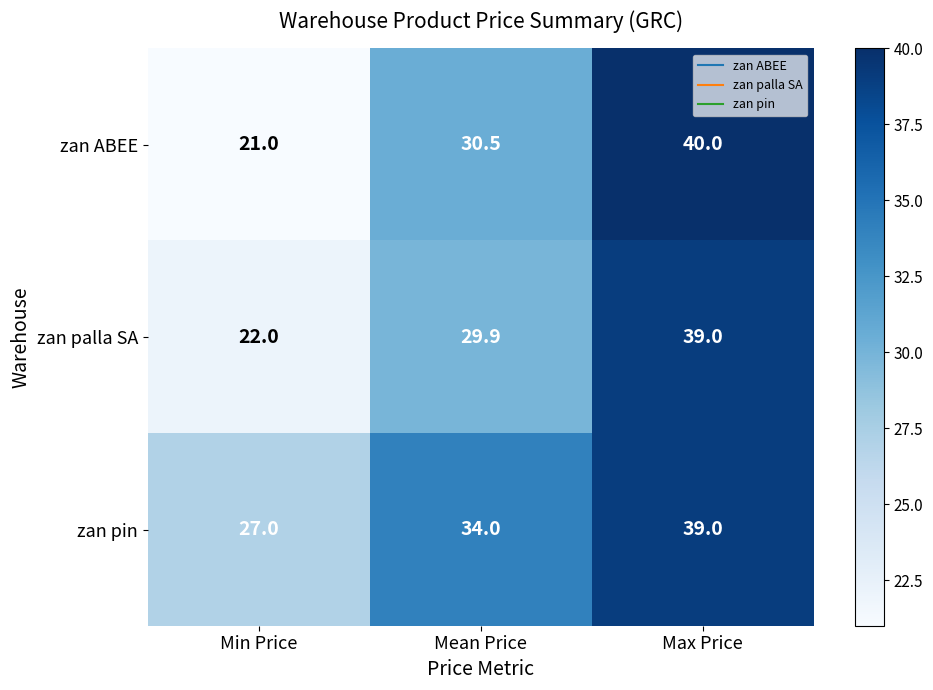

Where does the zan palla SA series first go above 29?

Mean Price